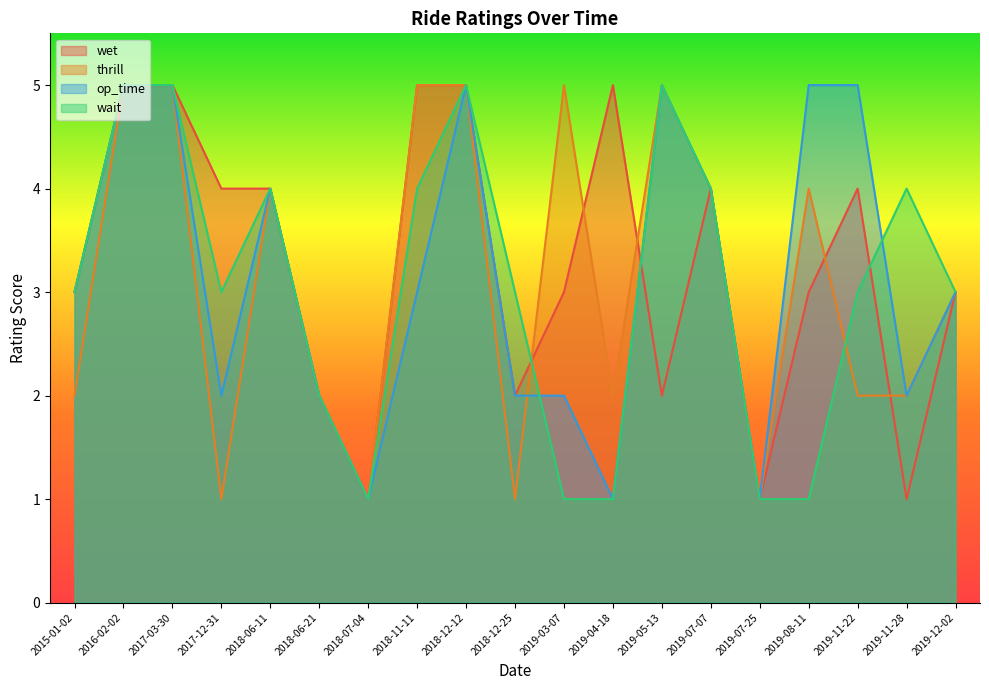

What is the value of the wet point at the 1st from the left?

3